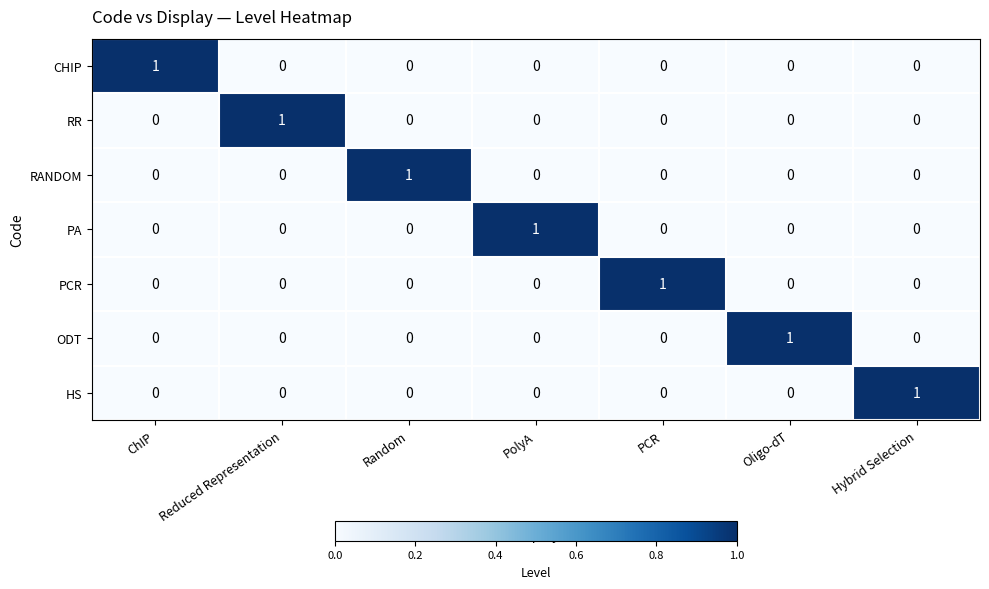

What is the spread (max minus min) of values at PCR?

1